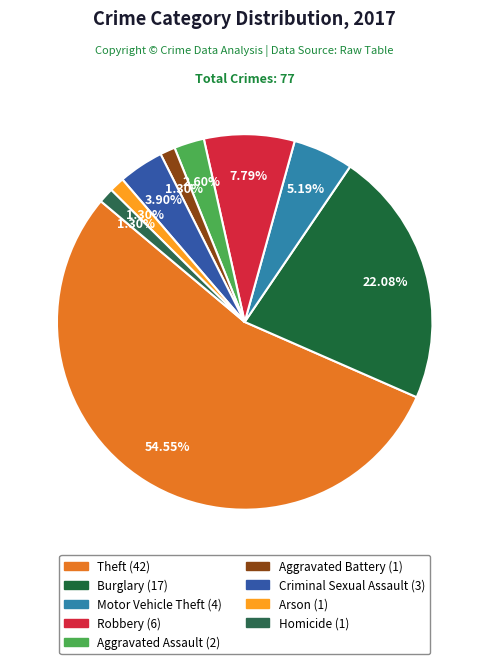

What percentage is the Theft slice, to the nearest percent?

55%